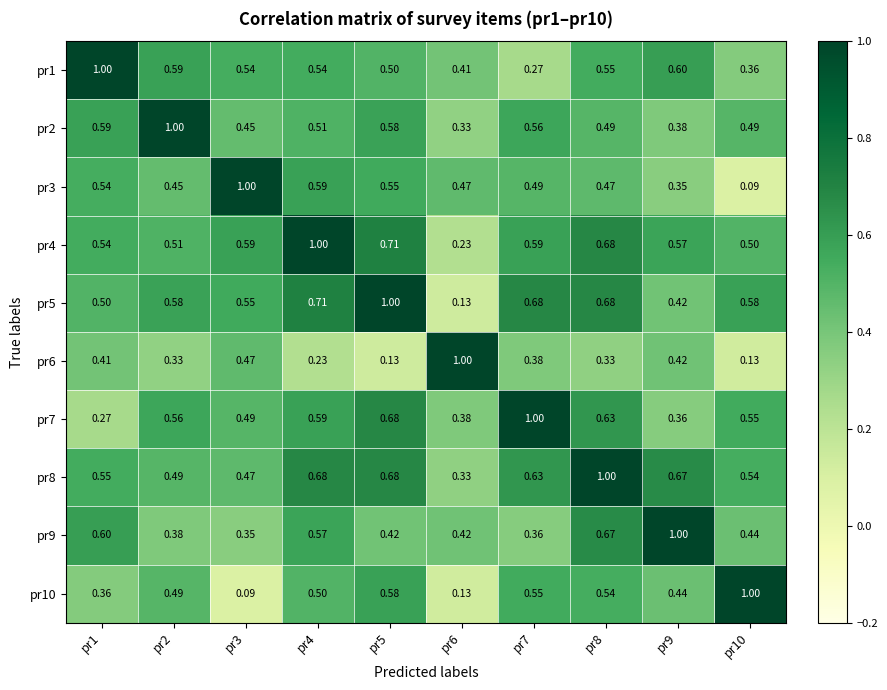

Is the value of pr5 at pr9 greater than the value of pr10 at pr7?

No